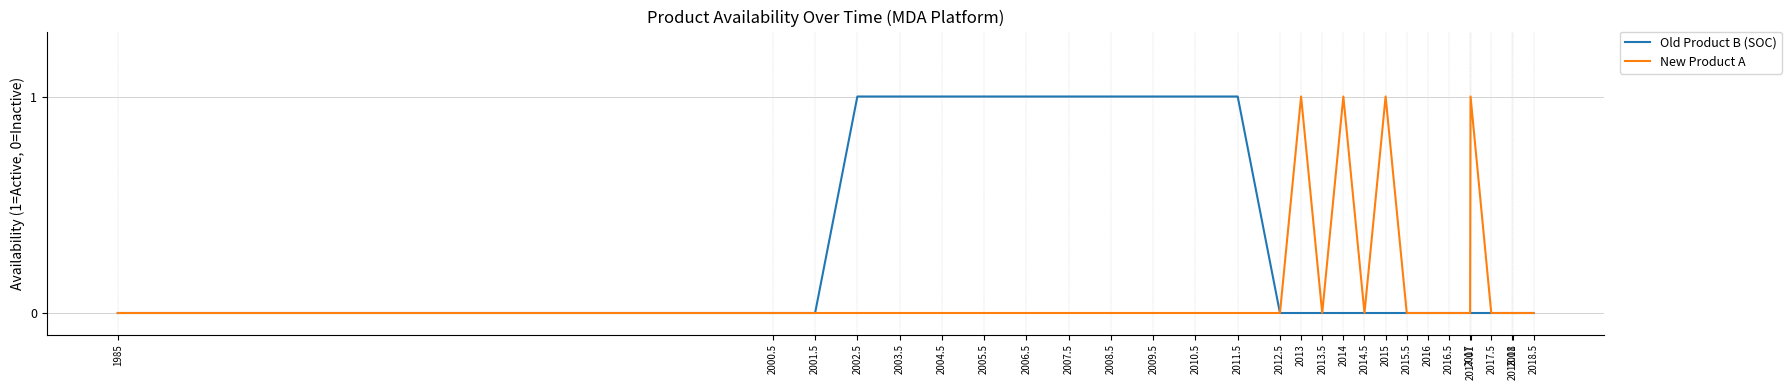

The value of Old Product B (SOC) at 2017.01 is 0. True or false?

True